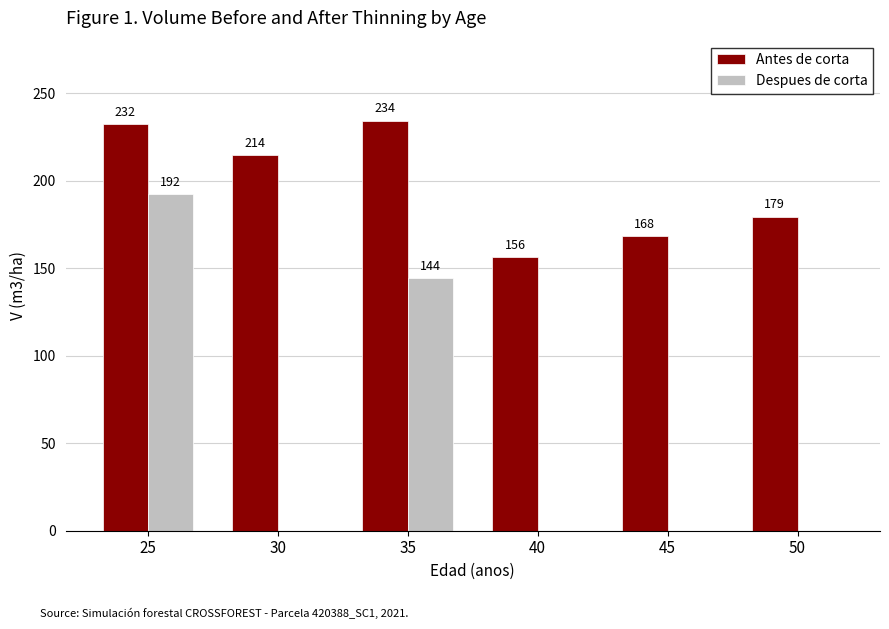

At which category is the sum across all series the highest?

25